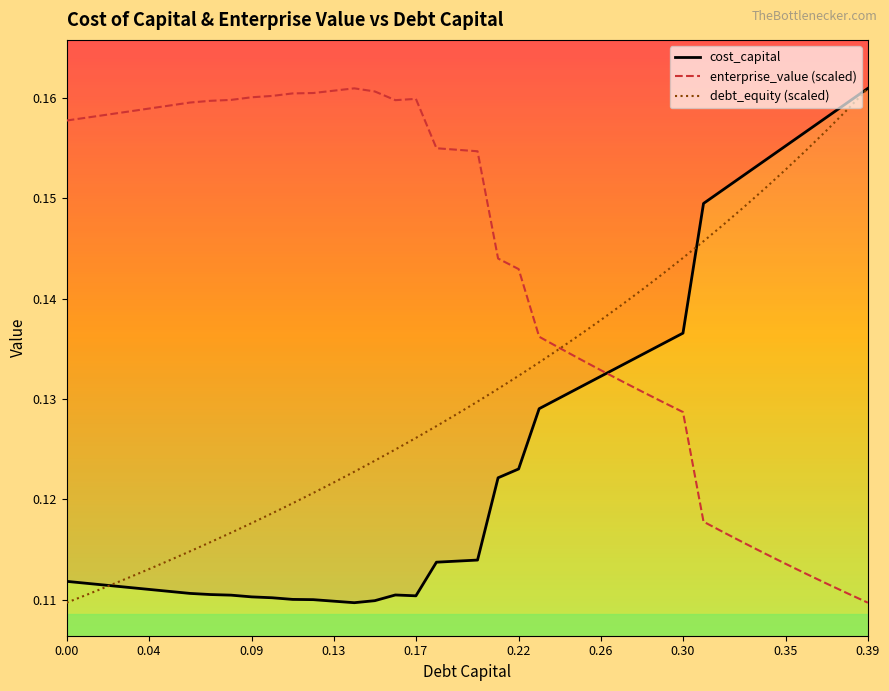

How many debt_equity (scaled) values are between 0 and 1?

40